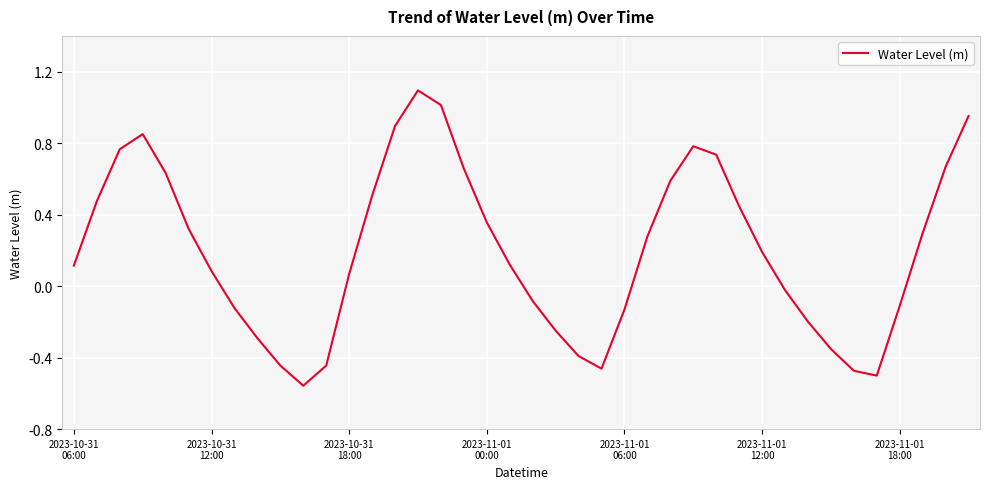

What is the difference between the maximum and minimum values?

1.7